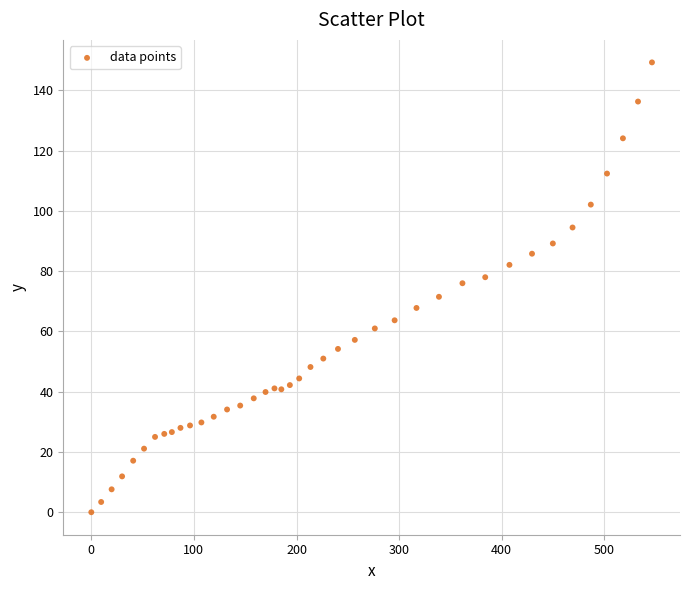

What is the range of X values (max minus min)?

546.4